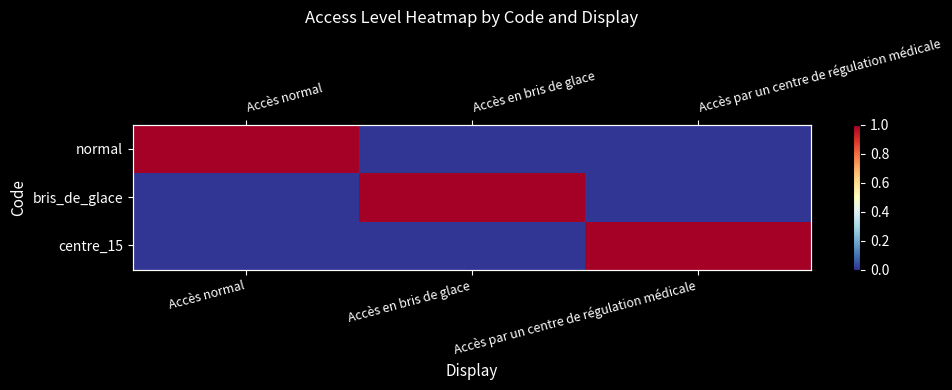

Is it true that normal equals 1 at Accès normal?

True